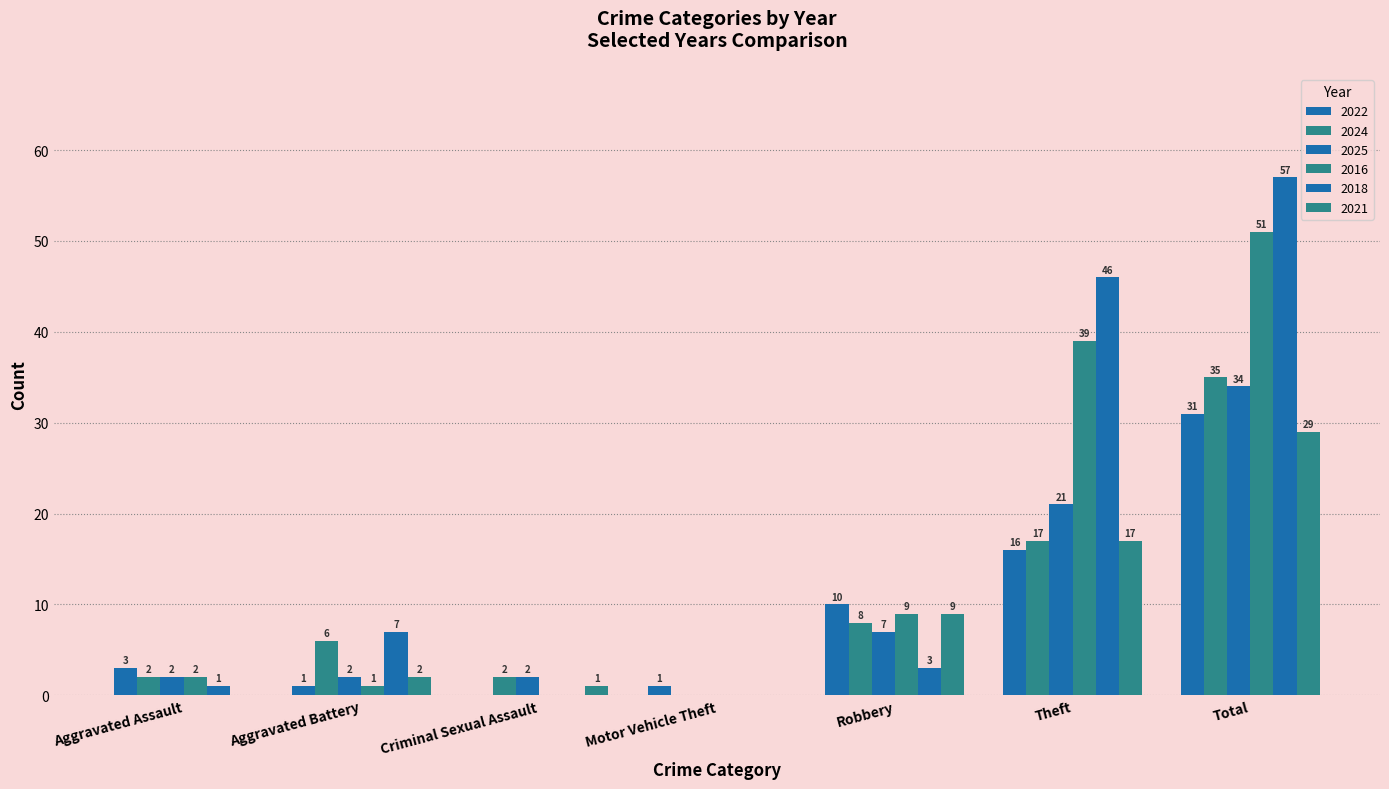

Between Aggravated Assault and Motor Vehicle Theft, which series saw the biggest shift?

2022